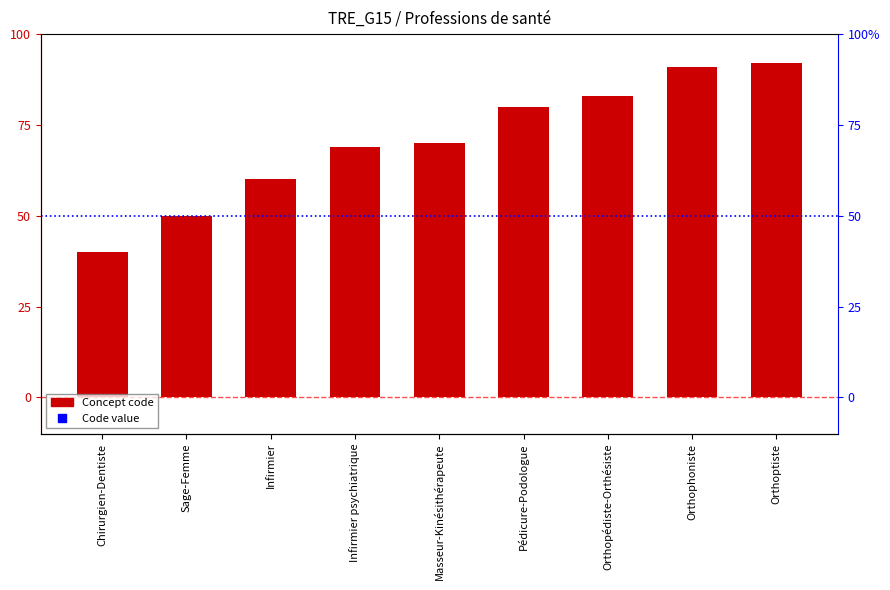

What is the difference between the maximum and second lowest values?

42